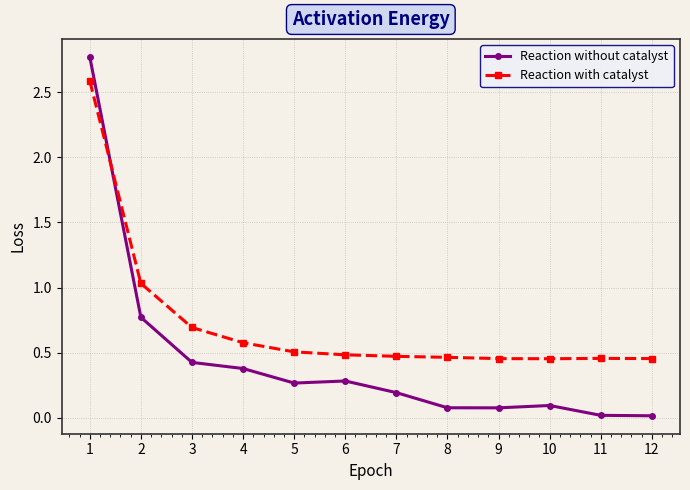

What is the spread (max minus min) of values at 10?

0.4